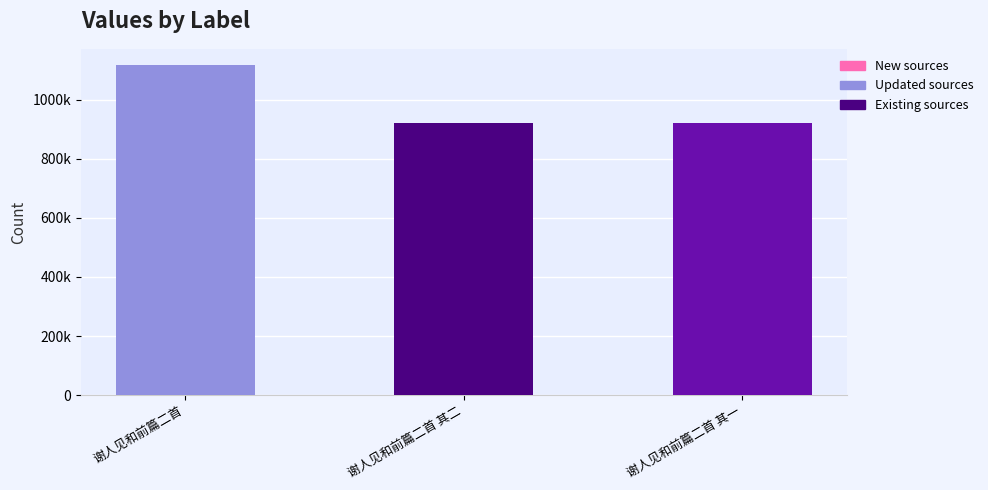

The chart shows a value of 1116534 at 谢人见和前篇二首. True or false?

True